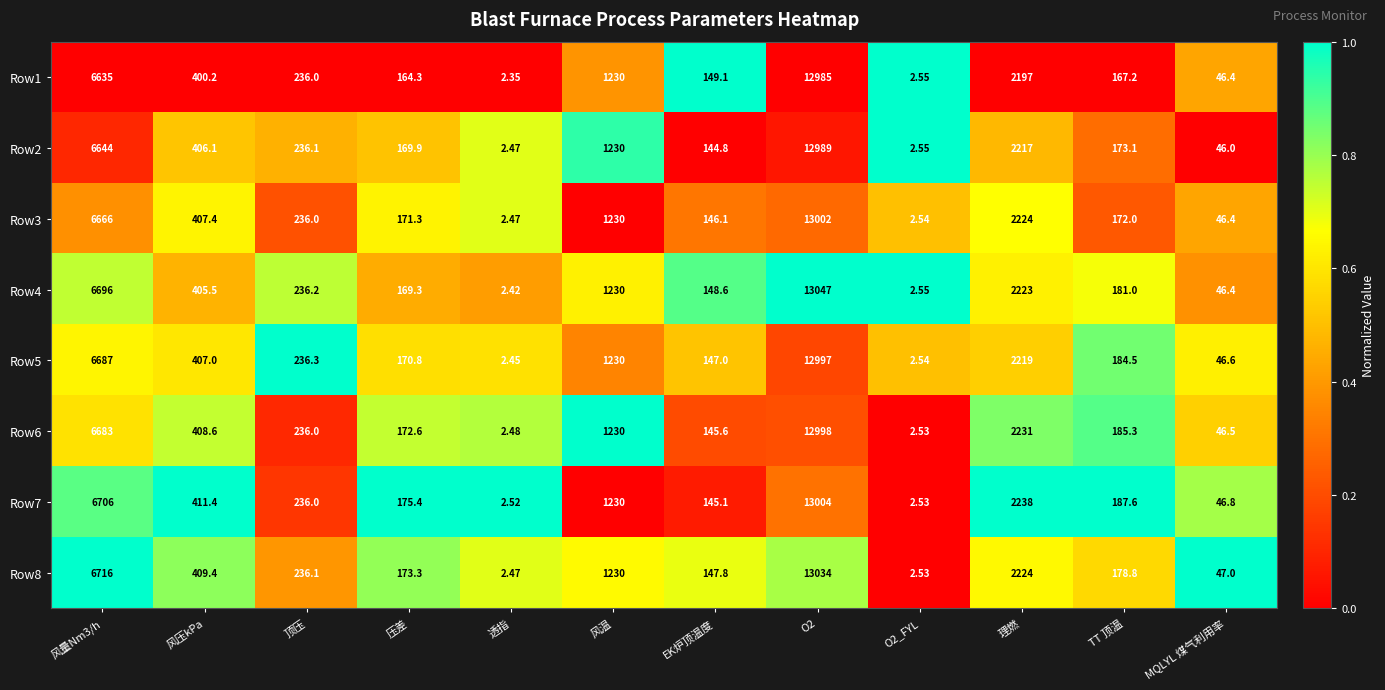

Is the value of Row2 at 理燃 greater than the value of Row3 at O2_FYL?

Yes